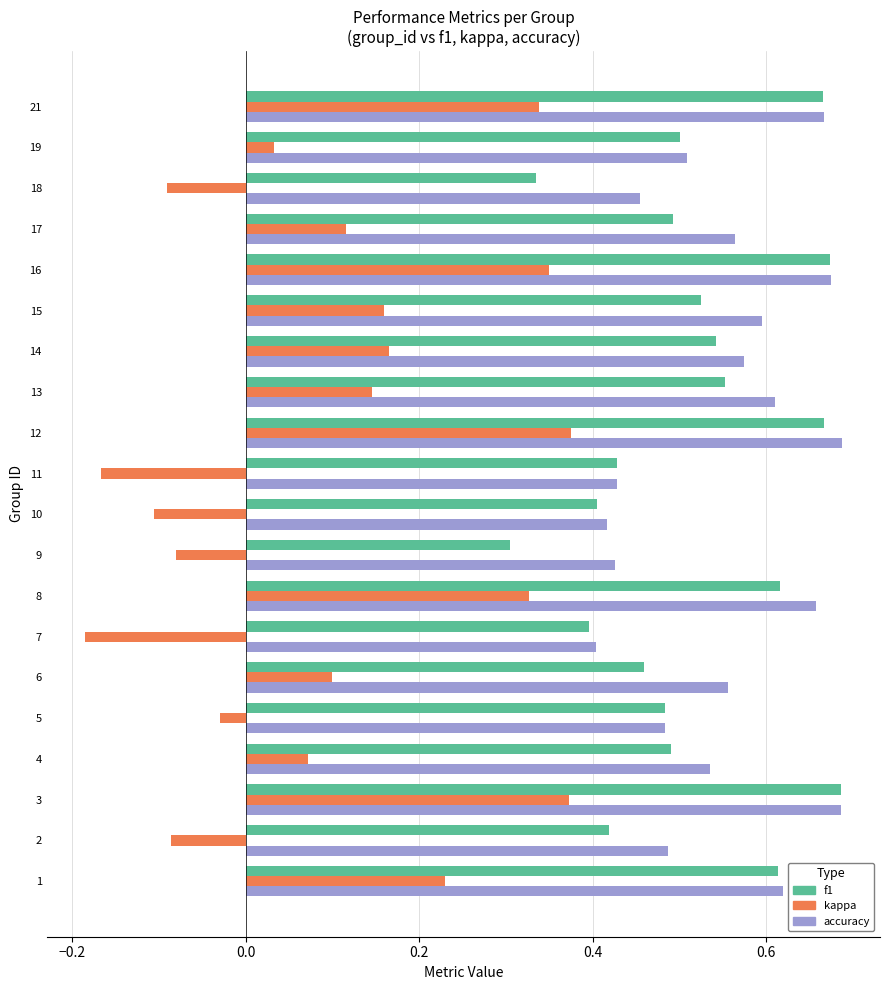

How many f1 values are between 0 and 1?

20